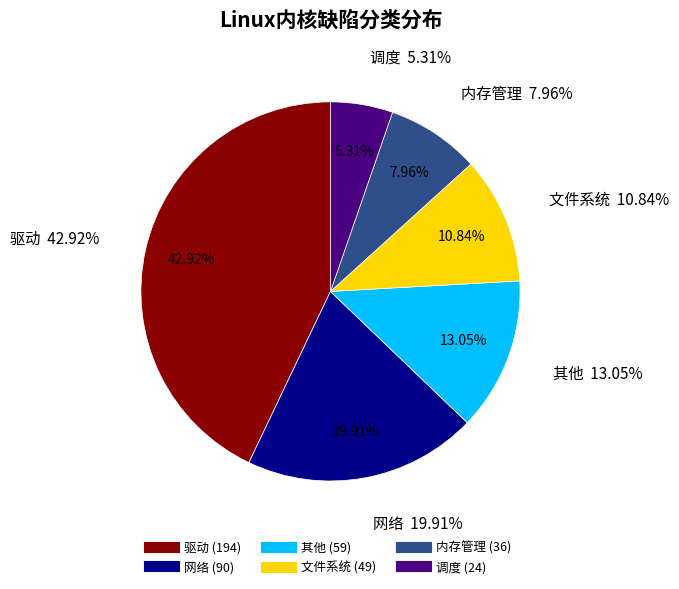

Approximately how many times larger is the value at 文件系统 compared to 网络?

0.5